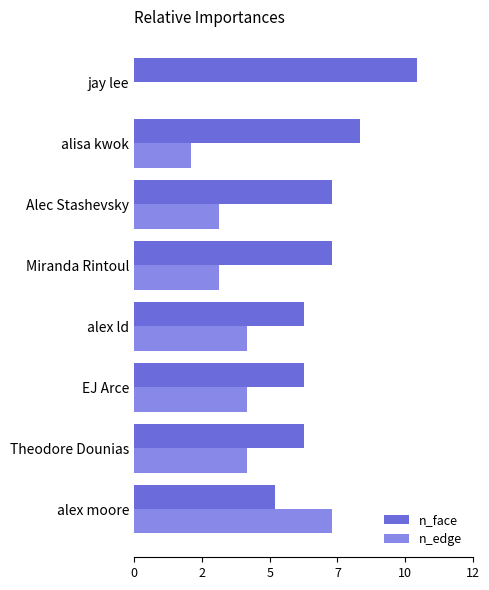

What are all the series names shown in the legend?

n_face, n_edge